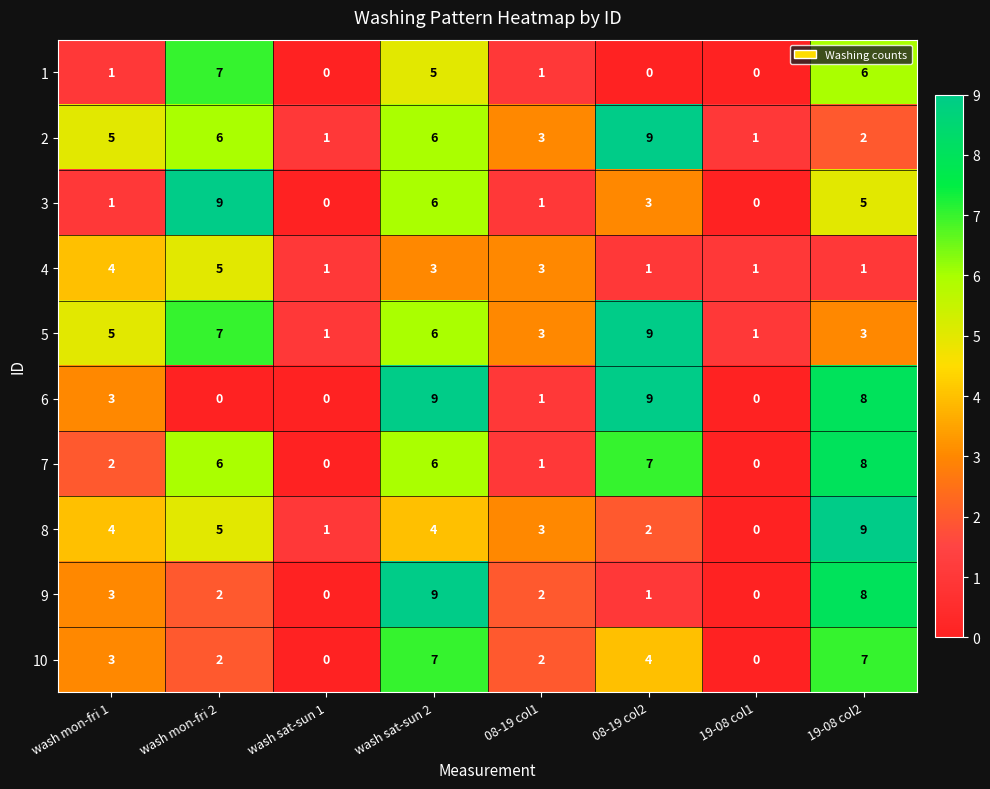

The 3 series shows 12 at wash mon-fri 2. True or false?

False